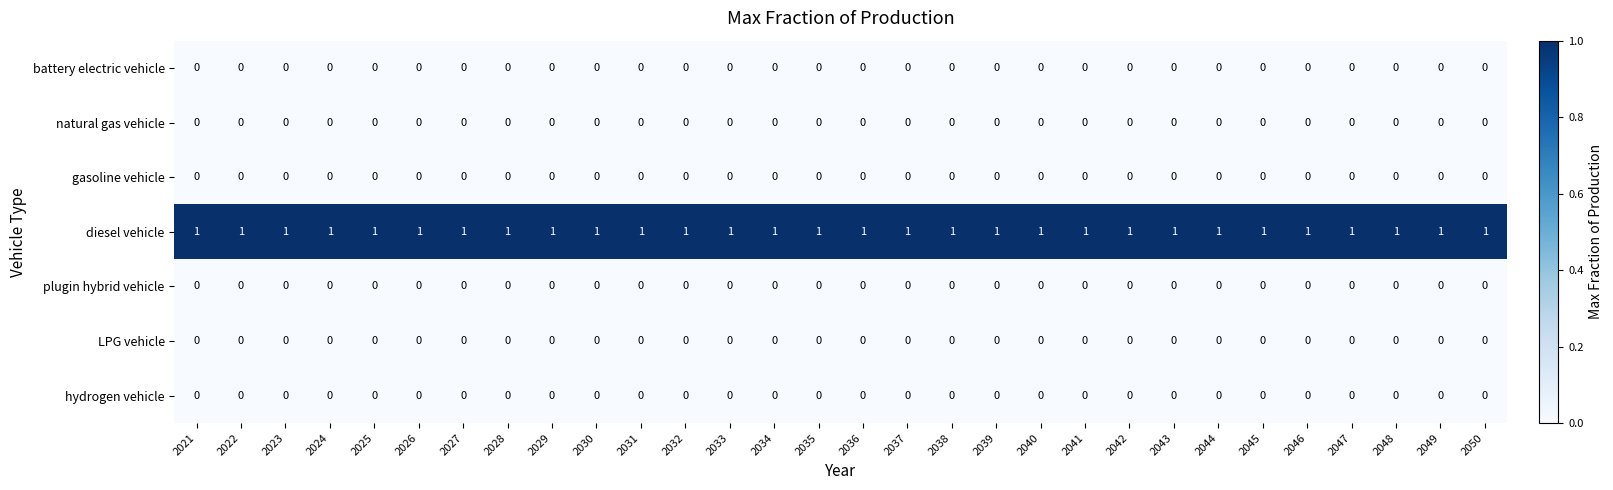

Is the value of diesel vehicle at 2031 greater than the value of natural gas vehicle at 2032?

Yes